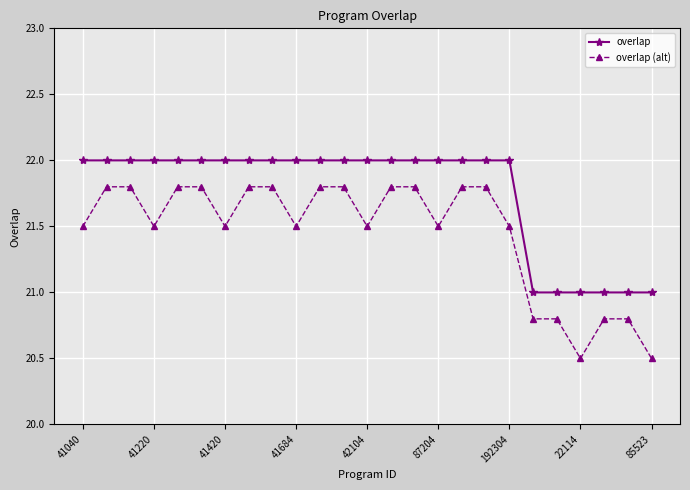

True or false: overlap (alt) and overlap intersect in this chart.

False